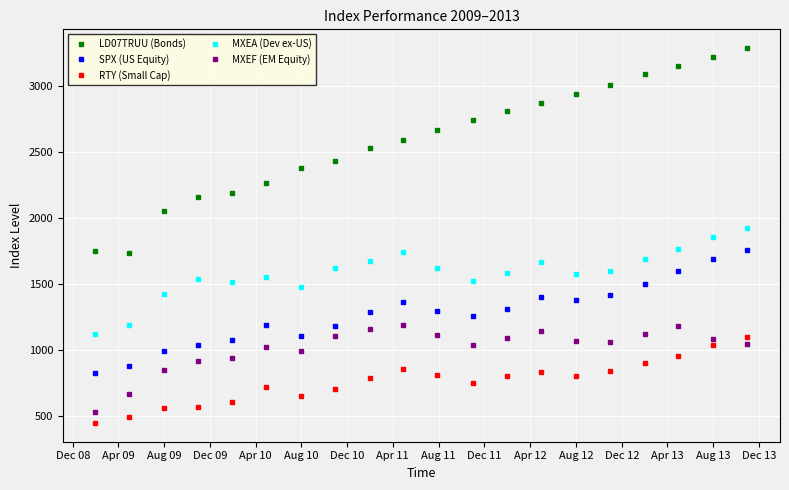

What is the value of the LD07TRUU (Bonds) point at the 14th from the left?

2871.2